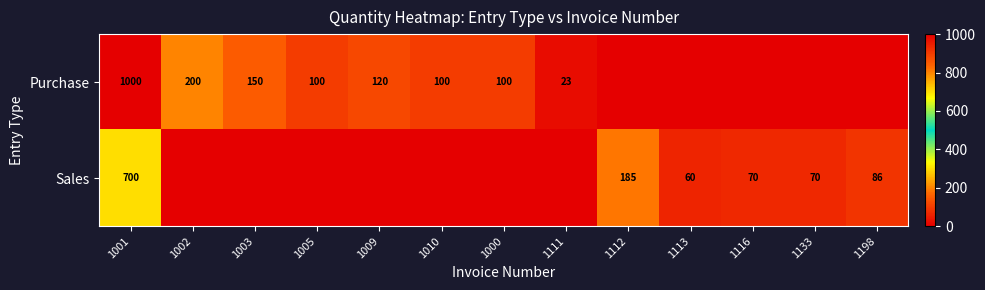

What is the difference between the Sales values at 1113 and 1133?

10